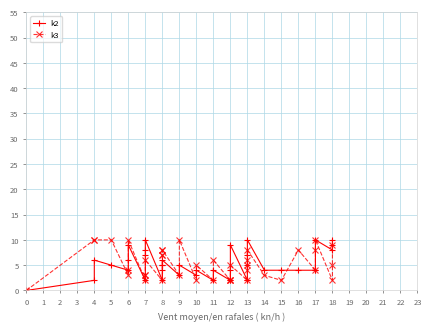

Which series has the largest range (max minus min)?

k2